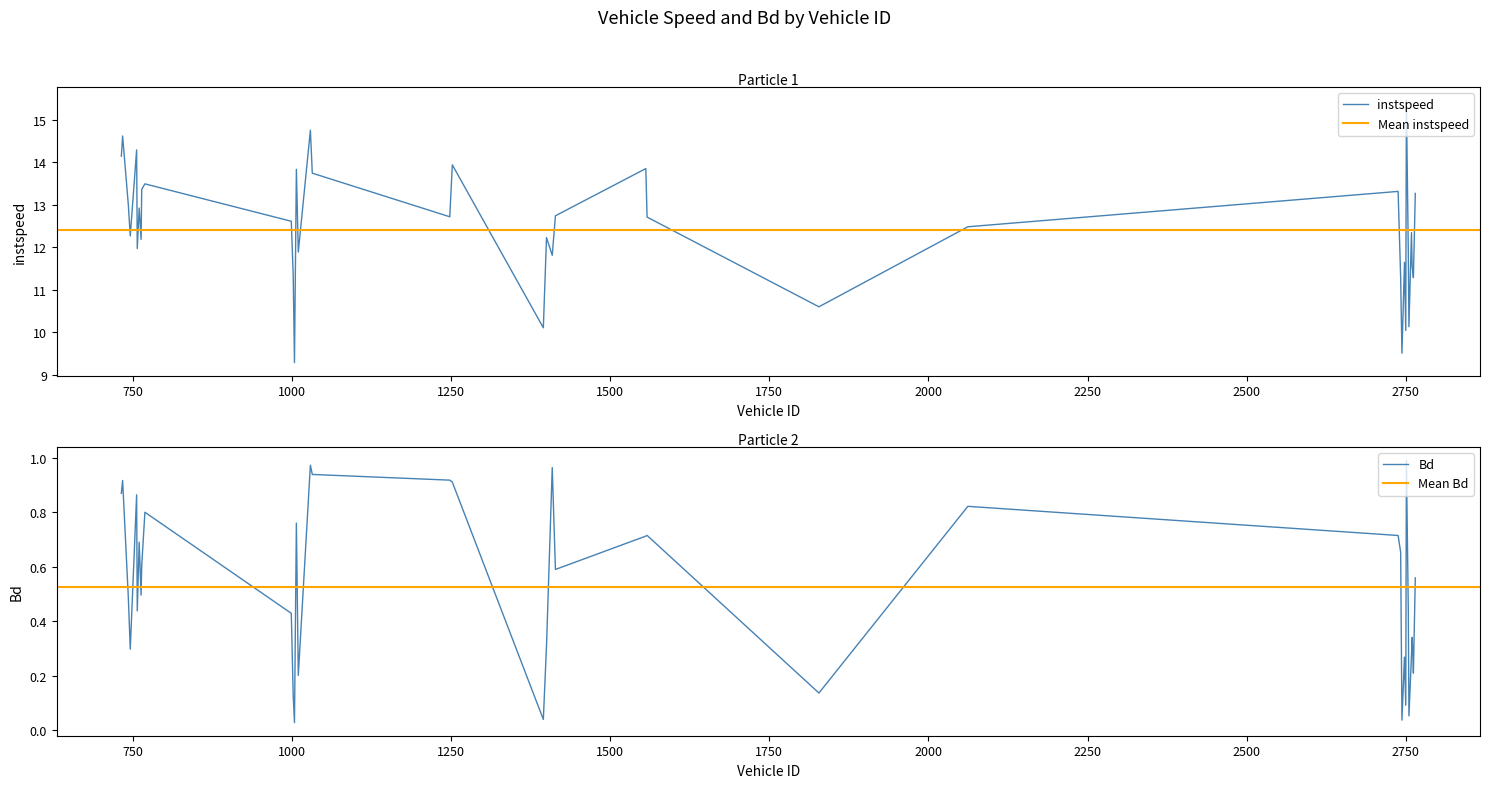

At which category does Bd reach its first local peak?

734.0